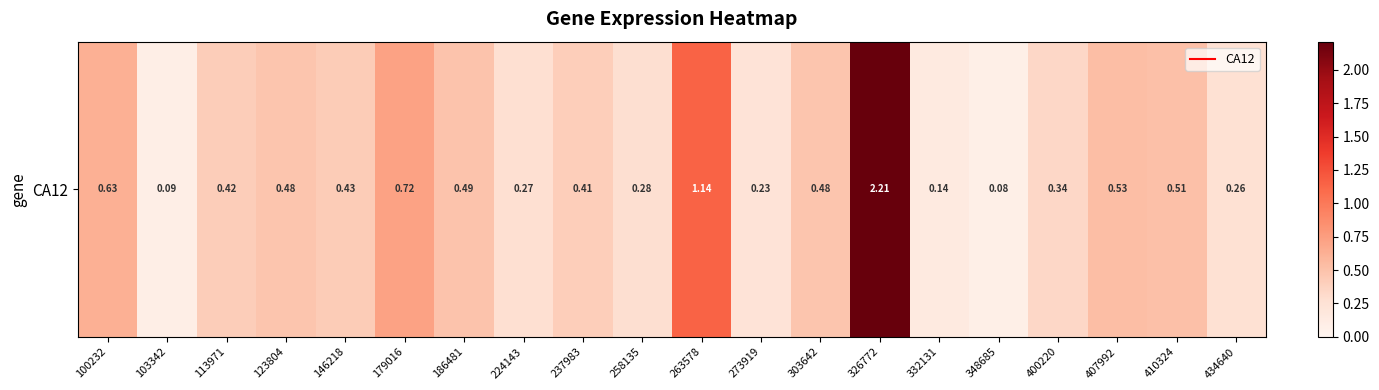

Reading left to right, transcribe all the data shown in this chart.

100232=0.6	103342=0.1	113971=0.4	123804=0.5	146218=0.4	179016=0.7	186481=0.5	224143=0.3	237983=0.4	258135=0.3	263578=1.1	273919=0.2	303642=0.5	326772=2.2	332131=0.1	348685=0.1	400220=0.3	407992=0.5	410324=0.5	434640=0.3